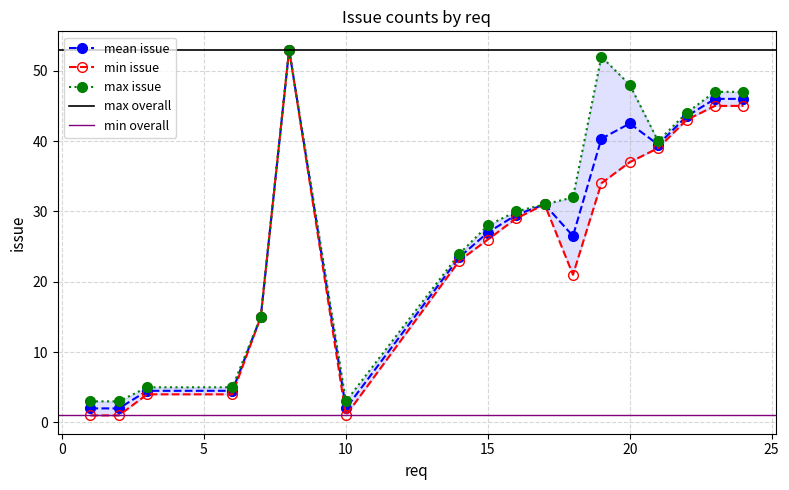

The chart shows a value of 1 at 3. True or false?

True